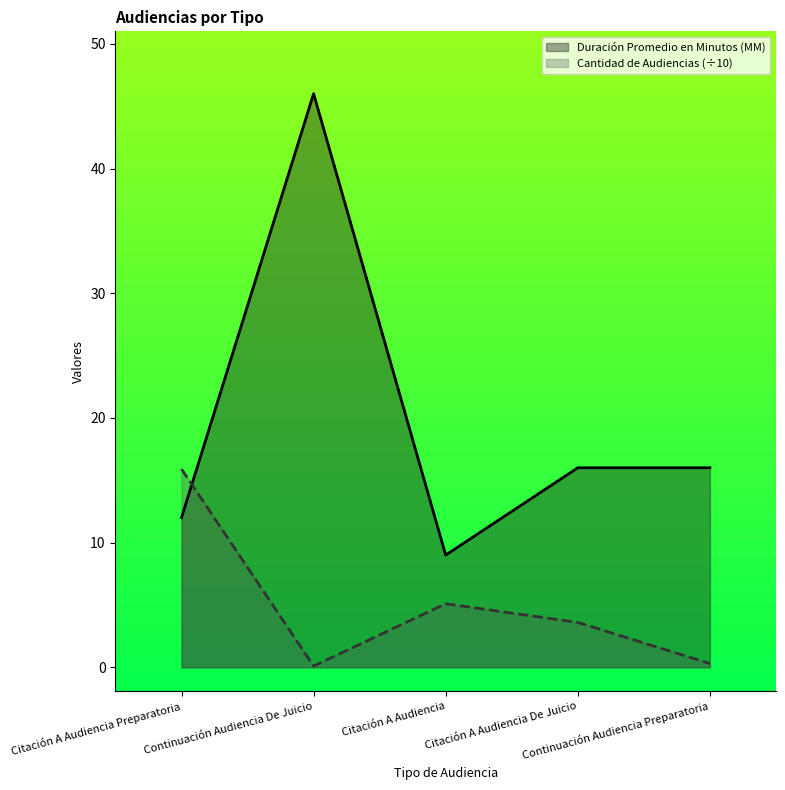

The Cantidad de Audiencias series shows 7.8 at Citación A Audiencia. True or false?

False